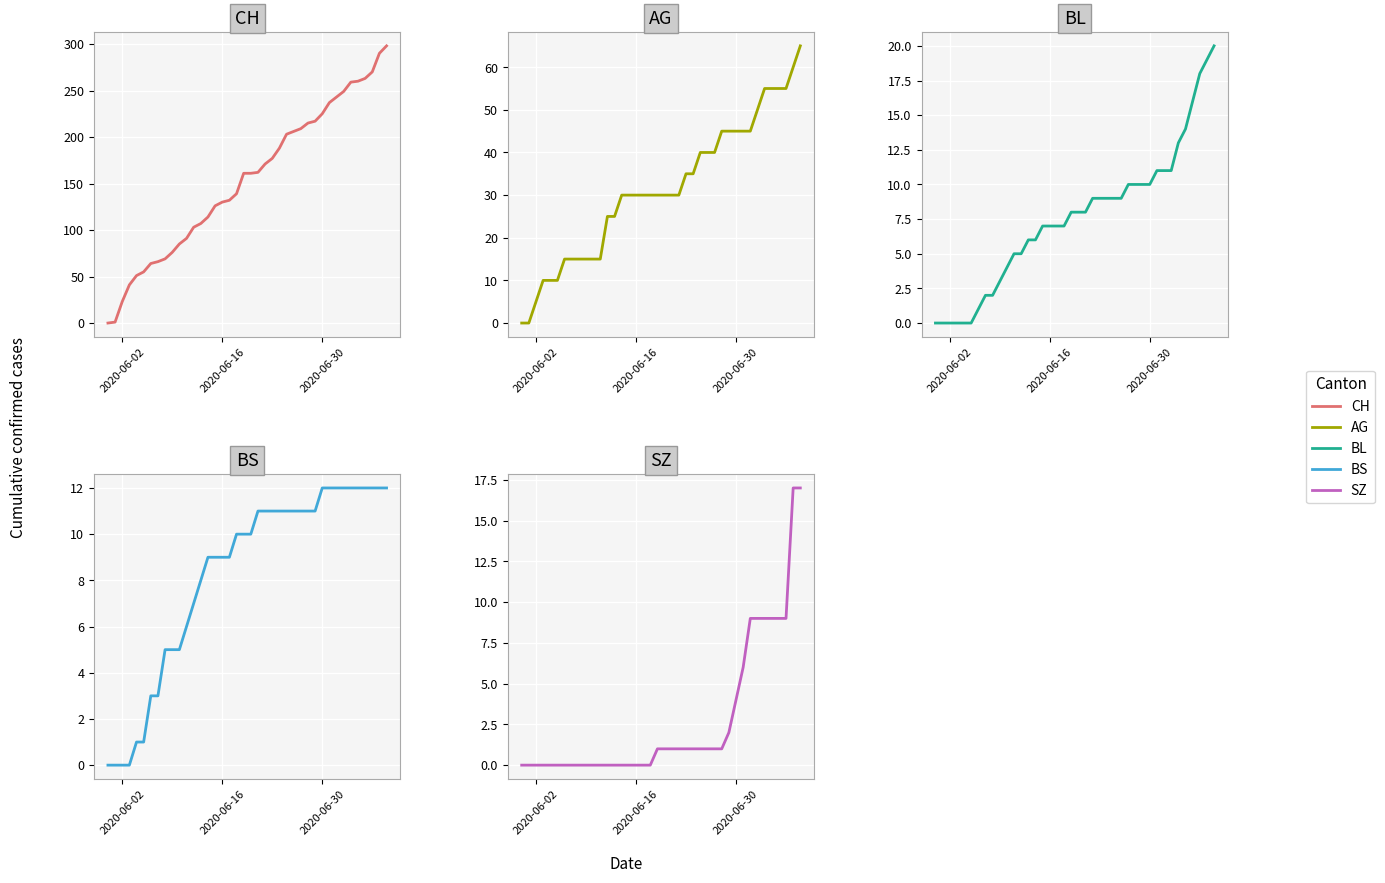

How many data points does each series have?

40